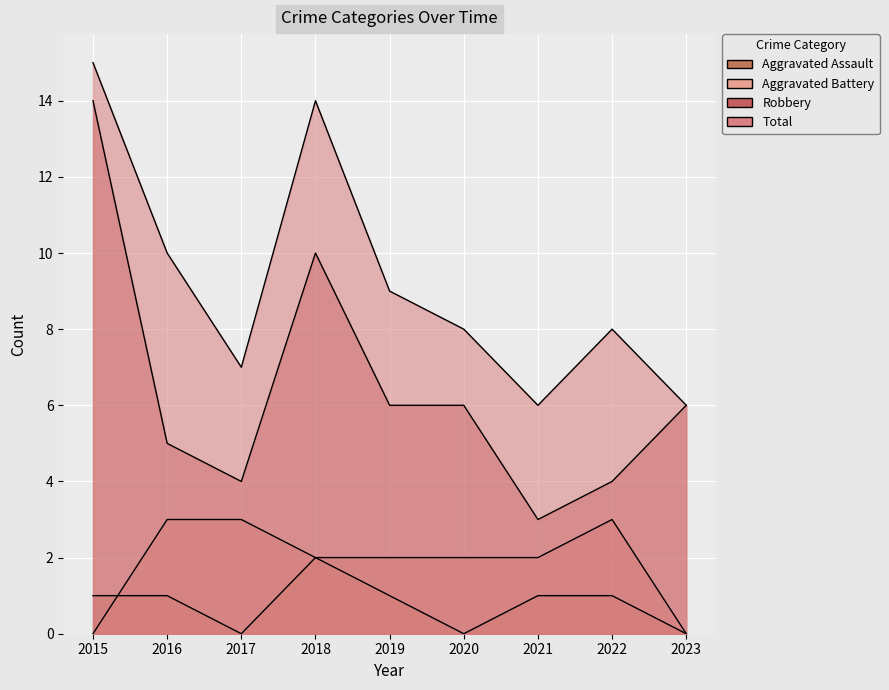

Reading right to left, extract all data points from this chart.

Aggravated Assault: 2023=0	2022=1	2021=1	2020=0	2019=1	2018=2	2017=0	2016=1	2015=1
Aggravated Battery: 2023=0	2022=3	2021=2	2020=2	2019=2	2018=2	2017=3	2016=3	2015=0
Robbery: 2023=6	2022=4	2021=3	2020=6	2019=6	2018=10	2017=4	2016=5	2015=14
Total: 2023=6	2022=8	2021=6	2020=8	2019=9	2018=14	2017=7	2016=10	2015=15